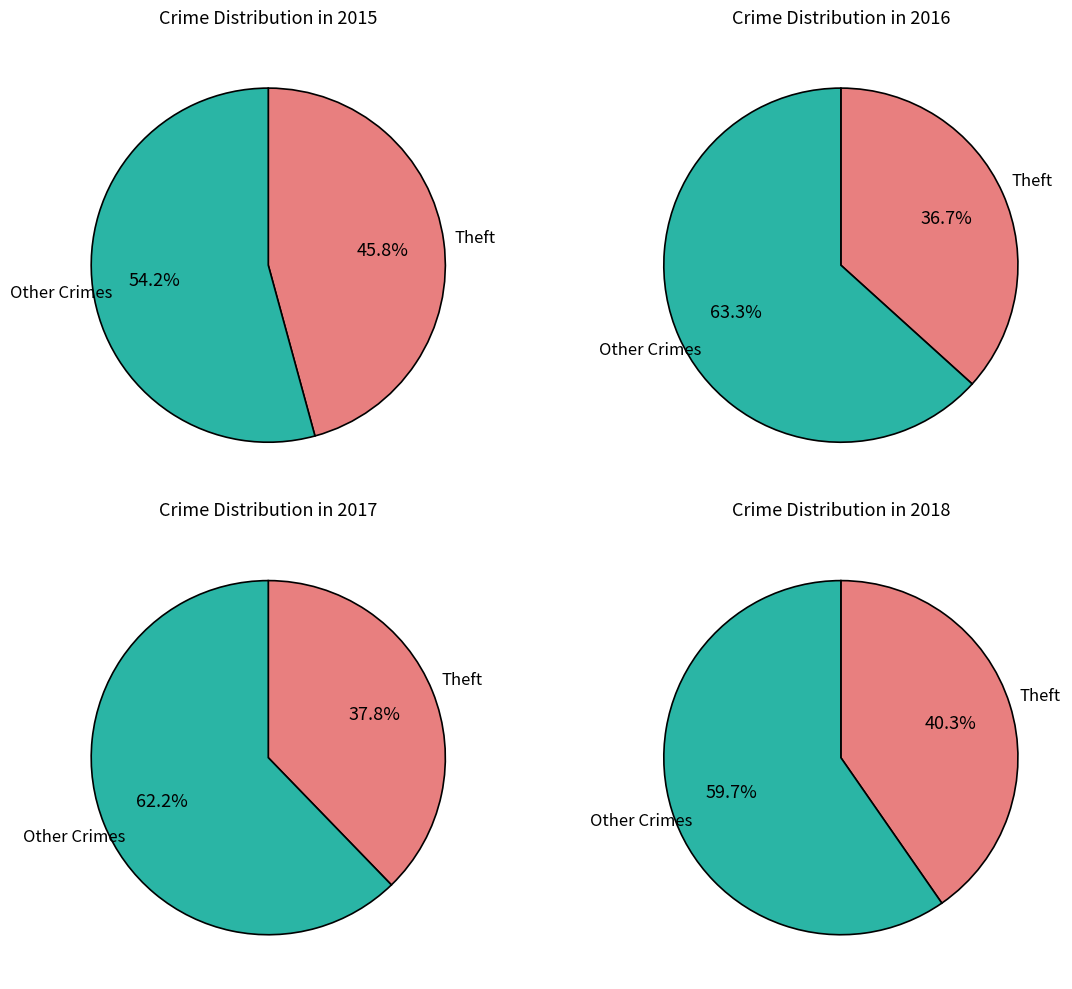

True or false: Burglary accounts for 22% of the total.

False